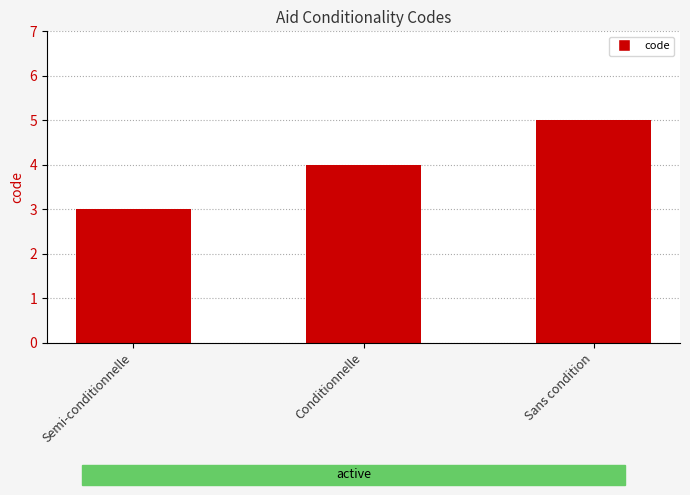

List the labels in order of value, smallest first.

Semi-conditionnelle, Conditionnelle, Sans condition